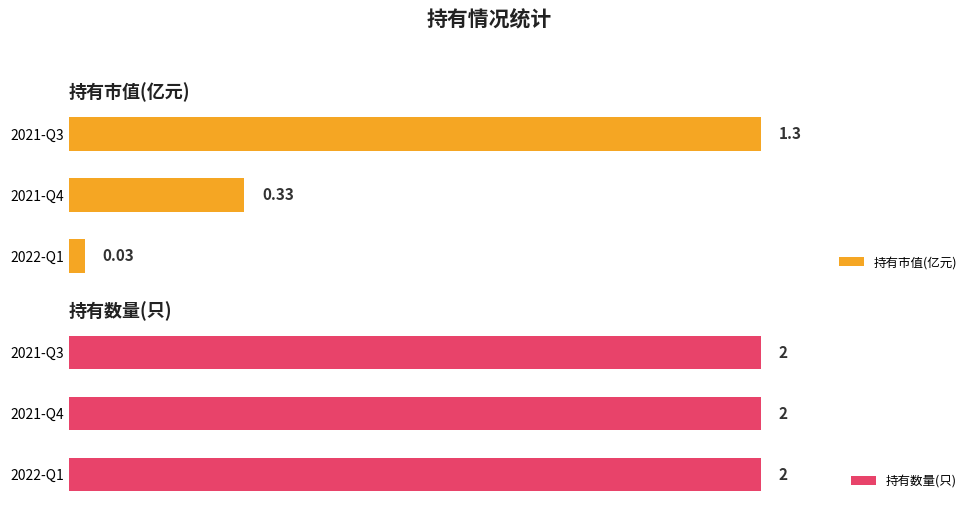

List the labels in order of 持有市值(亿元) value, largest first.

2021-Q3, 2021-Q4, 2022-Q1